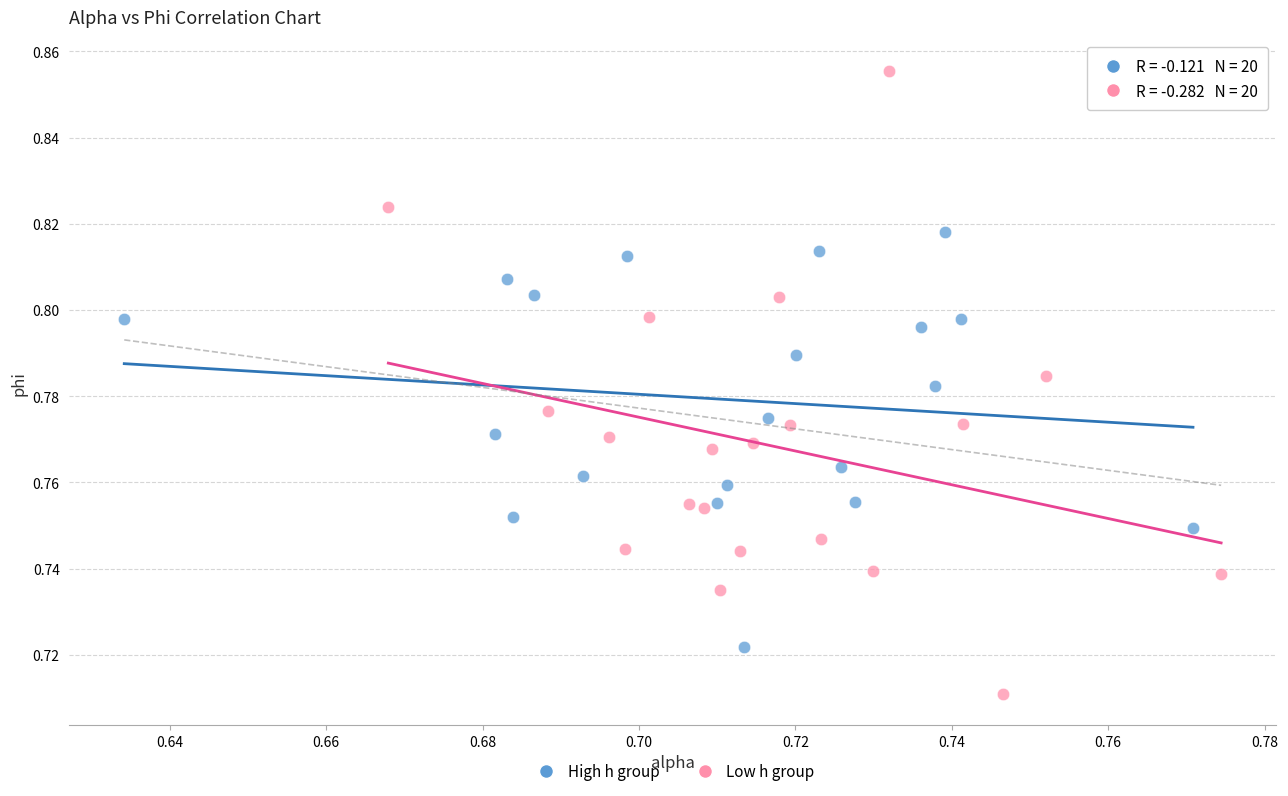

Which series has the widest spread of Y values?

Low h group